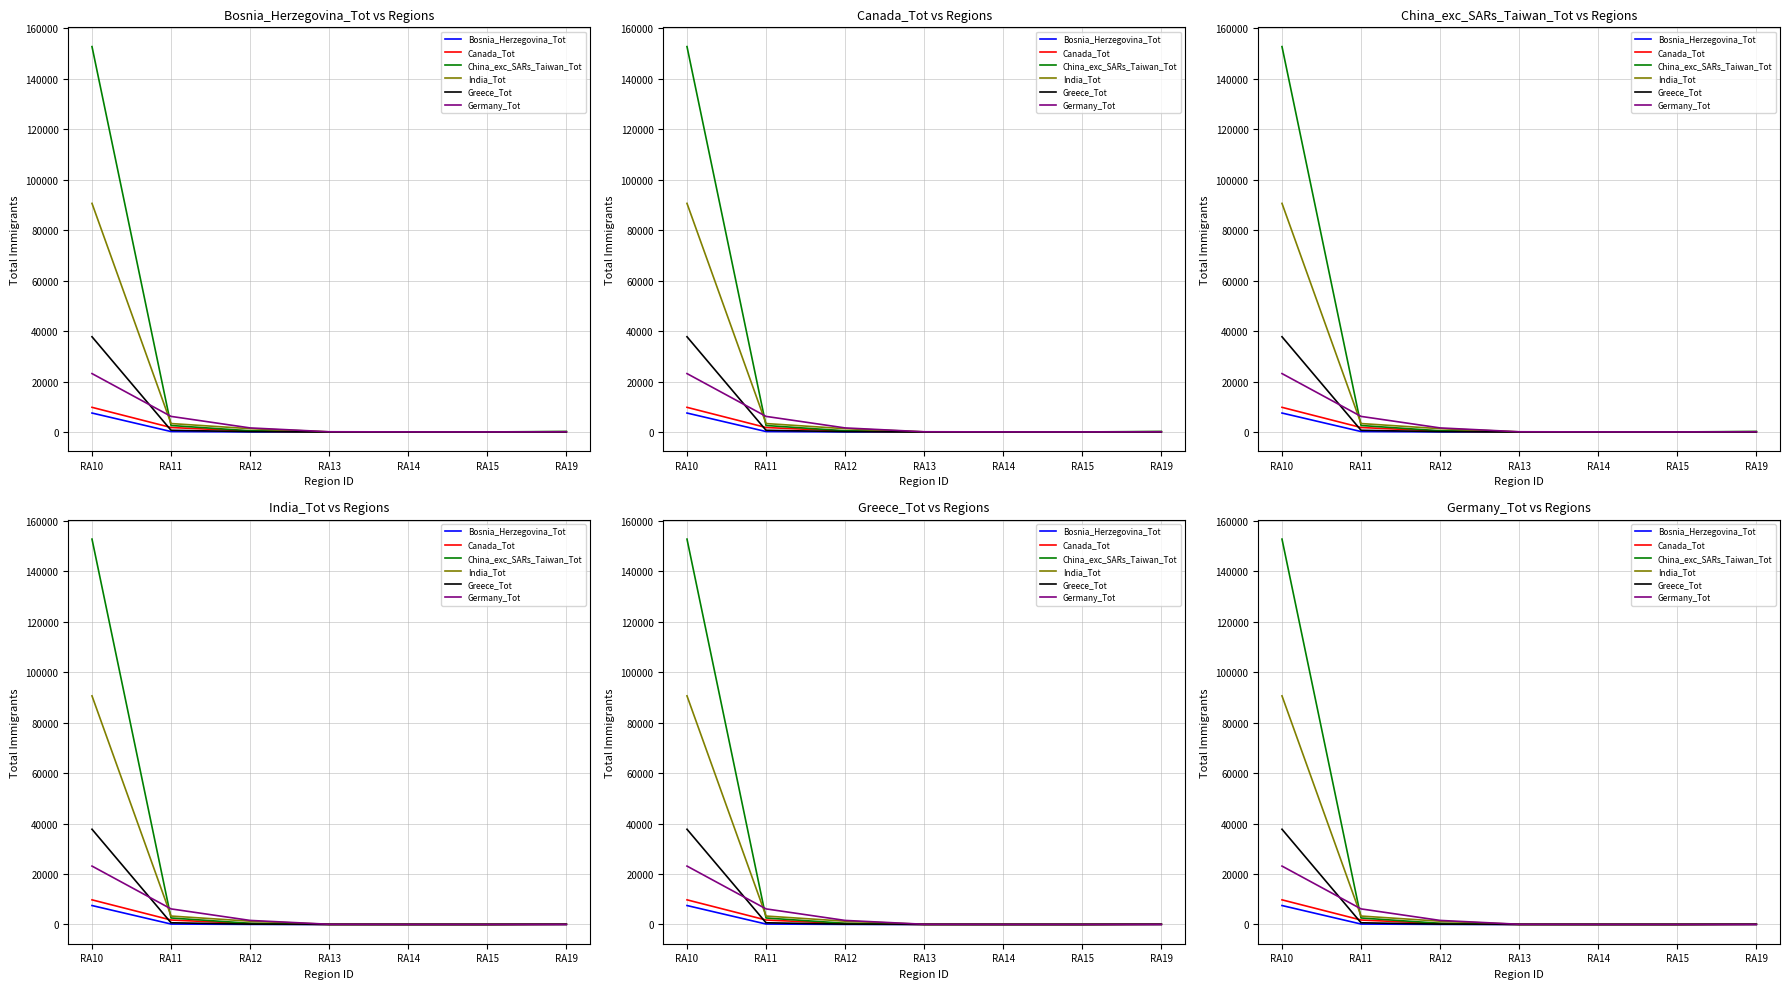

True or false: Greece_Tot has a value of 28 at RA19.

True